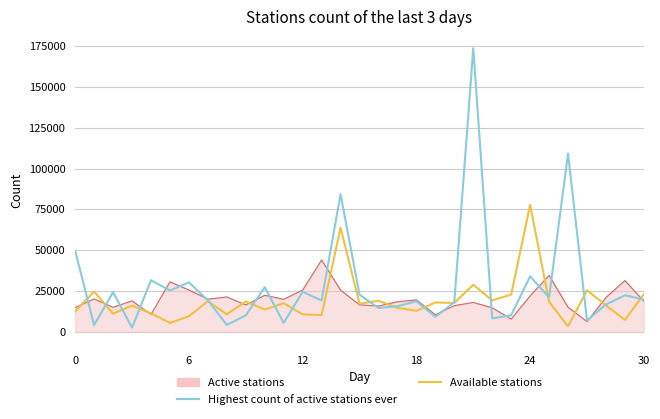

What is the difference between the second highest and second lowest values in the Highest count of active stations ever series?

105040